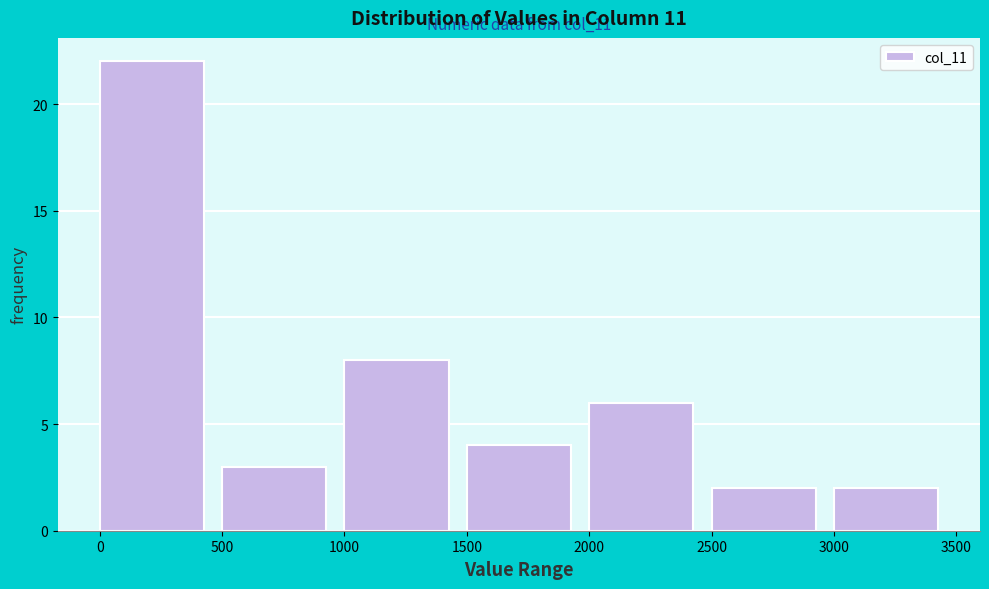

Over which range of the x-axis is the bar tallest?

0 to 500